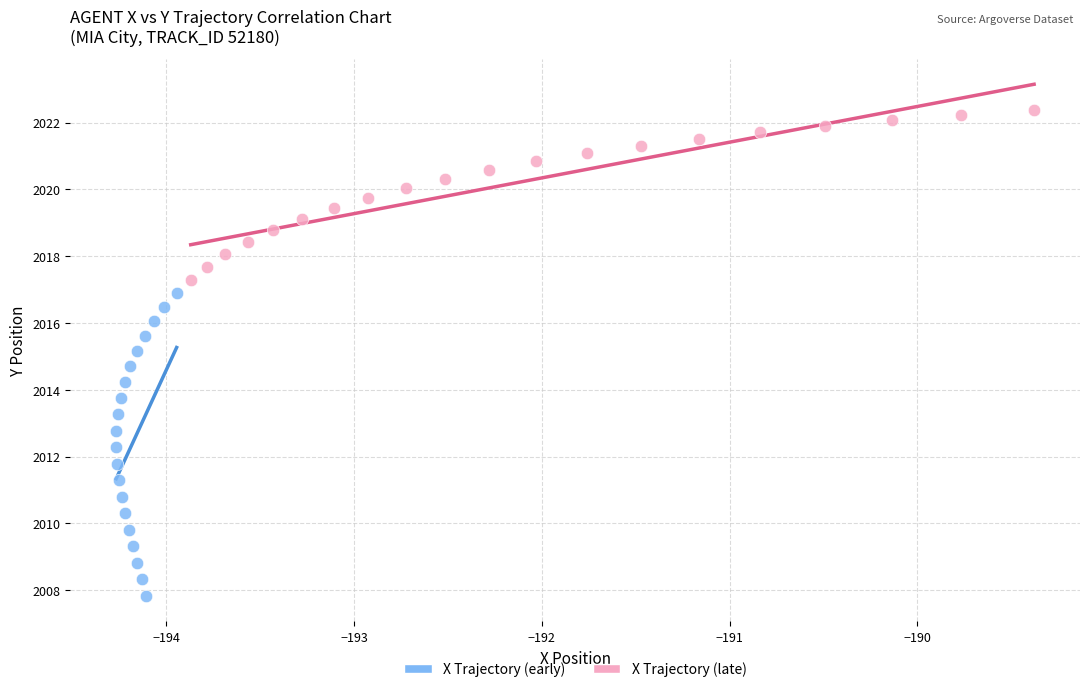

Which series has the widest spread of Y values?

X Trajectory (early)